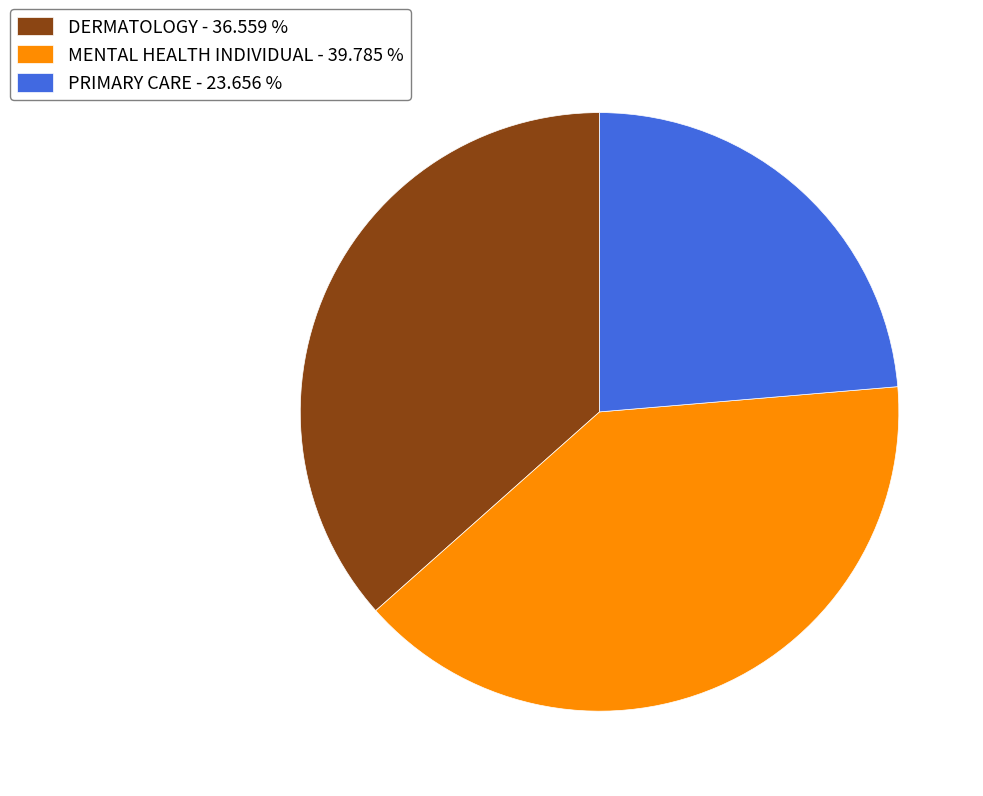

How many segments does this pie chart have?

3